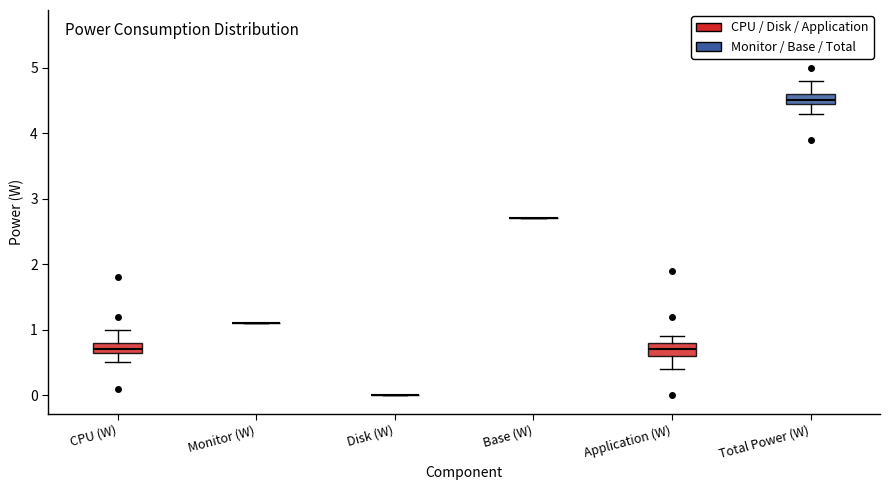

Where is the lower edge of the box for Total Power (W) on the y-axis? The values are not printed on the chart, so give them approximately, as read against the axis.

4.5